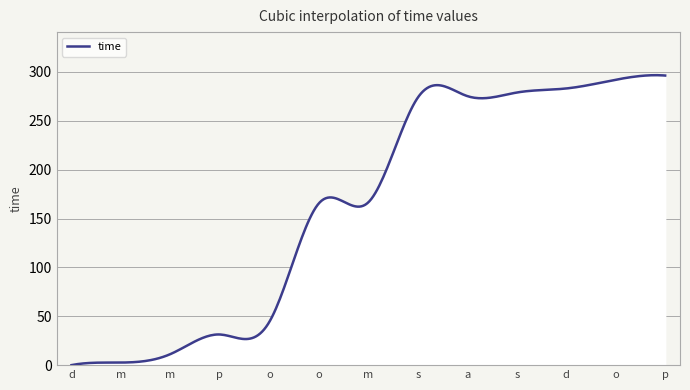

Does the chart have visible grid lines?

Yes